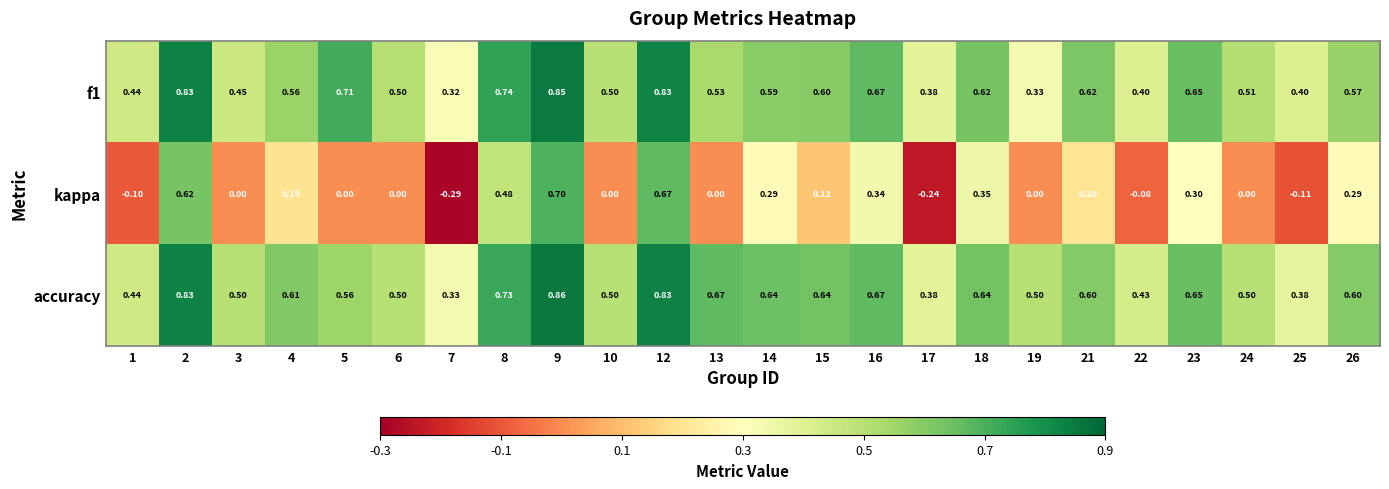

How many categories are shown in the chart?

24